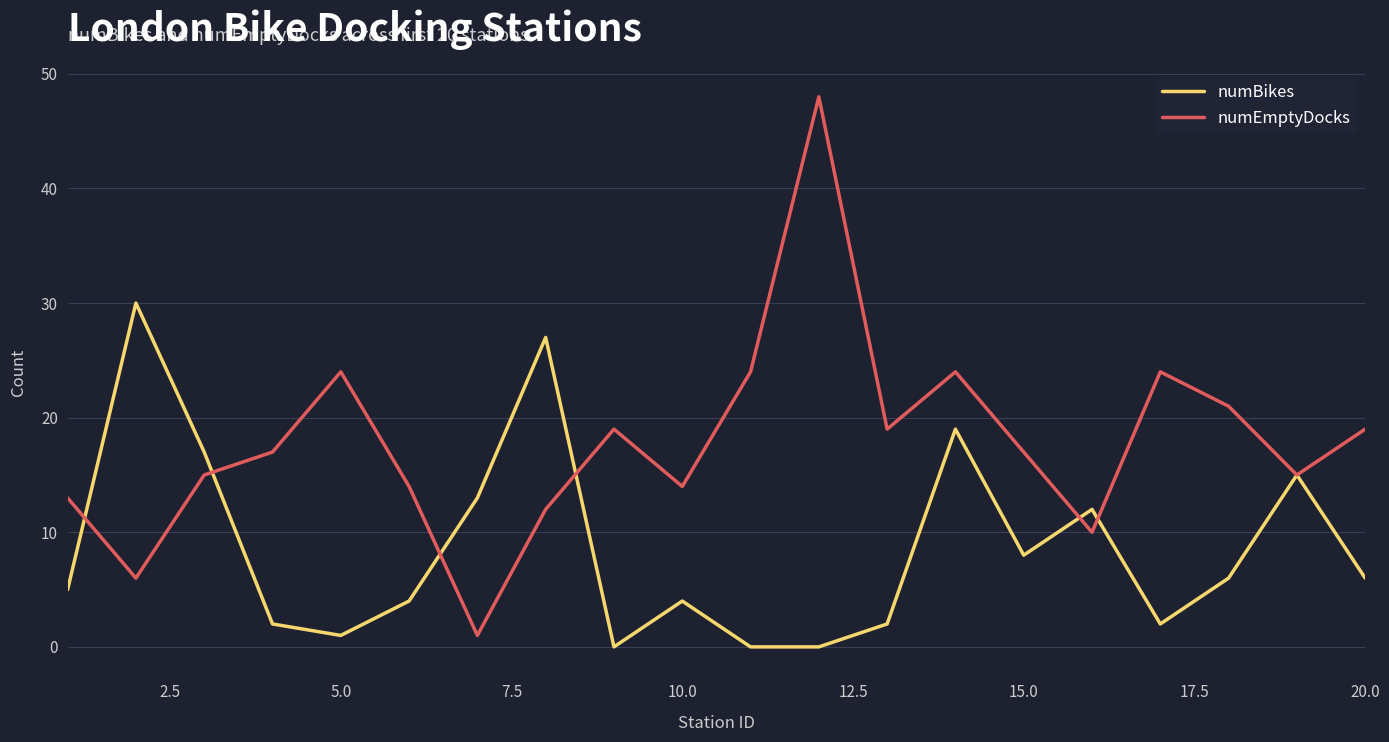

What is the difference between the maximum and second lowest values in the numEmptyDocks series?

42